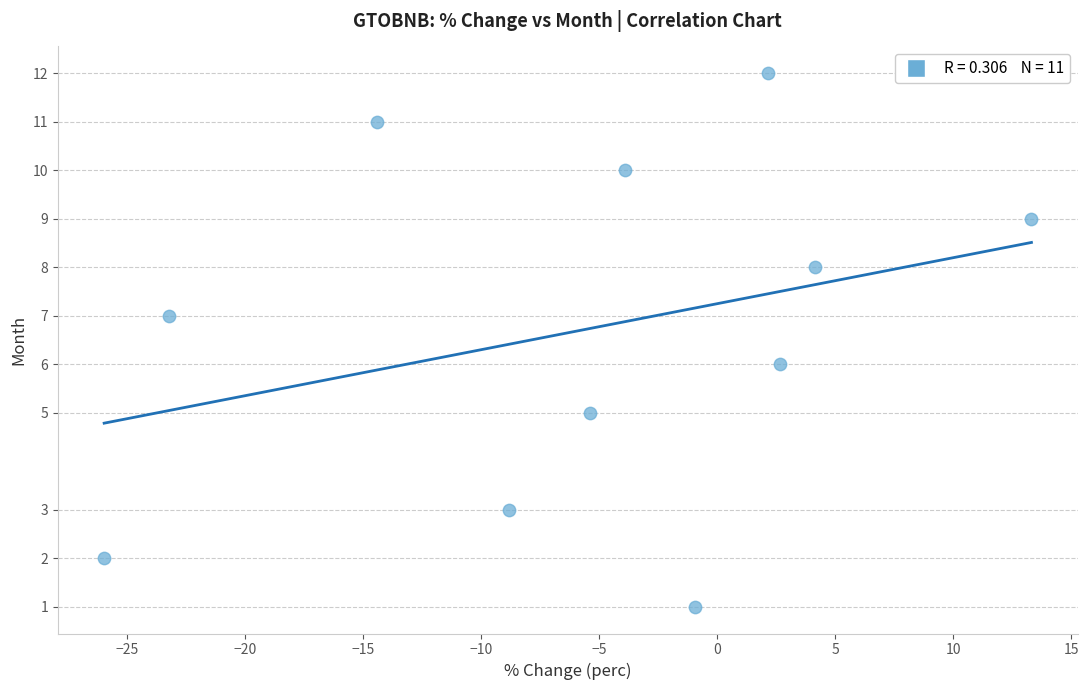

What is the average Y value?

7